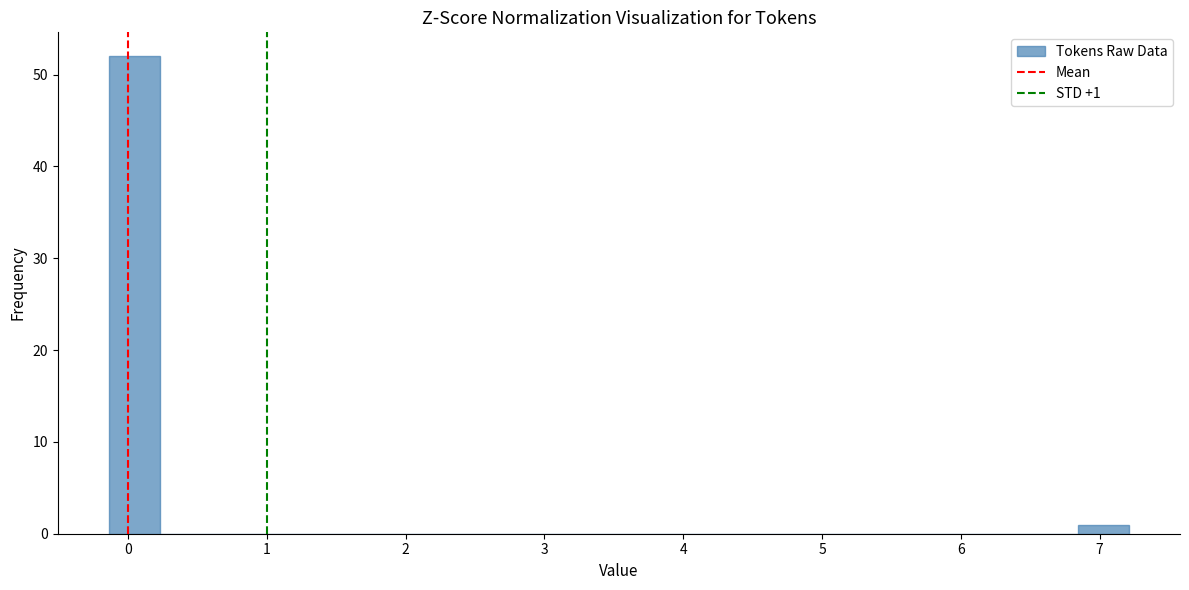

Around what value on the x-axis is the tallest bar? Give the approximate position of its centre, as read against the axis.

0.0